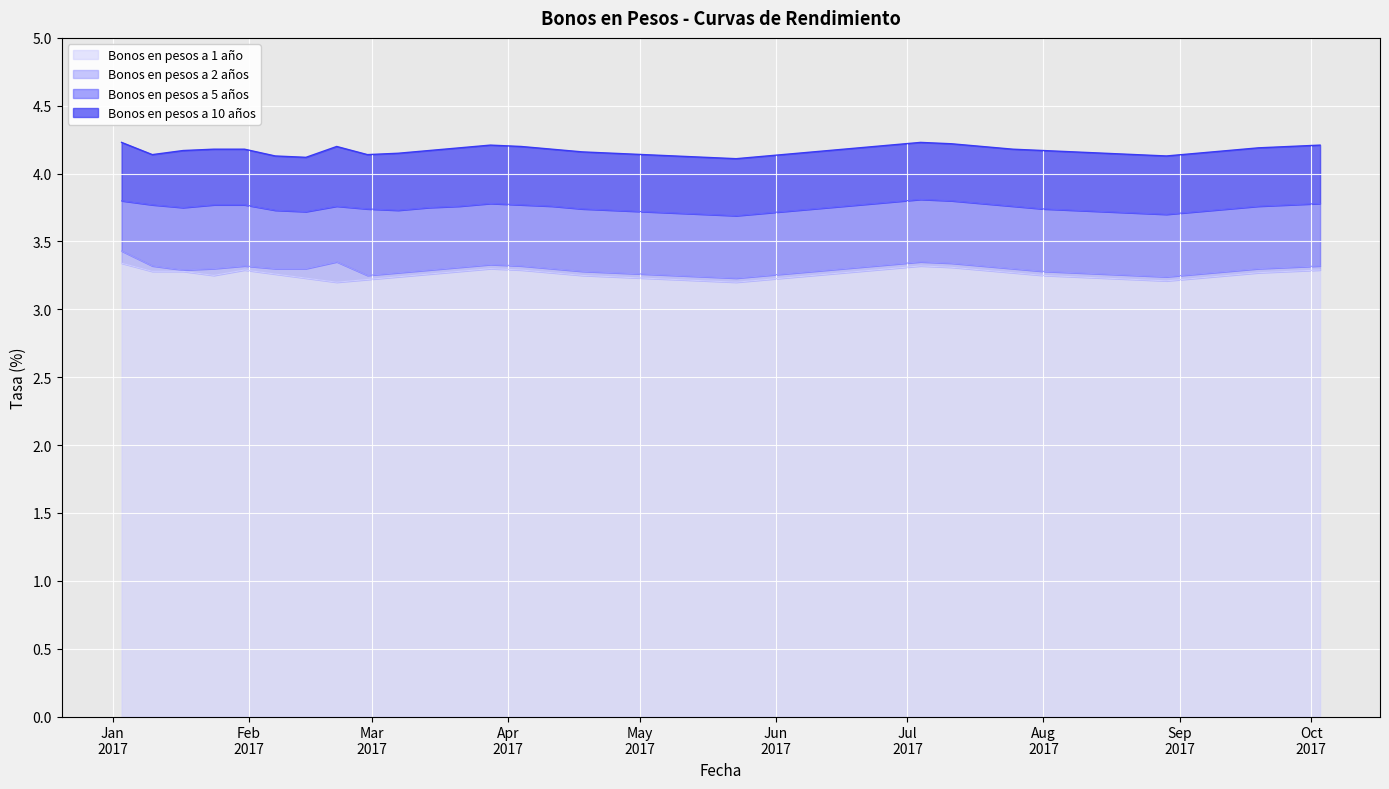

How many interior local peaks does the Bonos en pesos a 2 años series have?

4